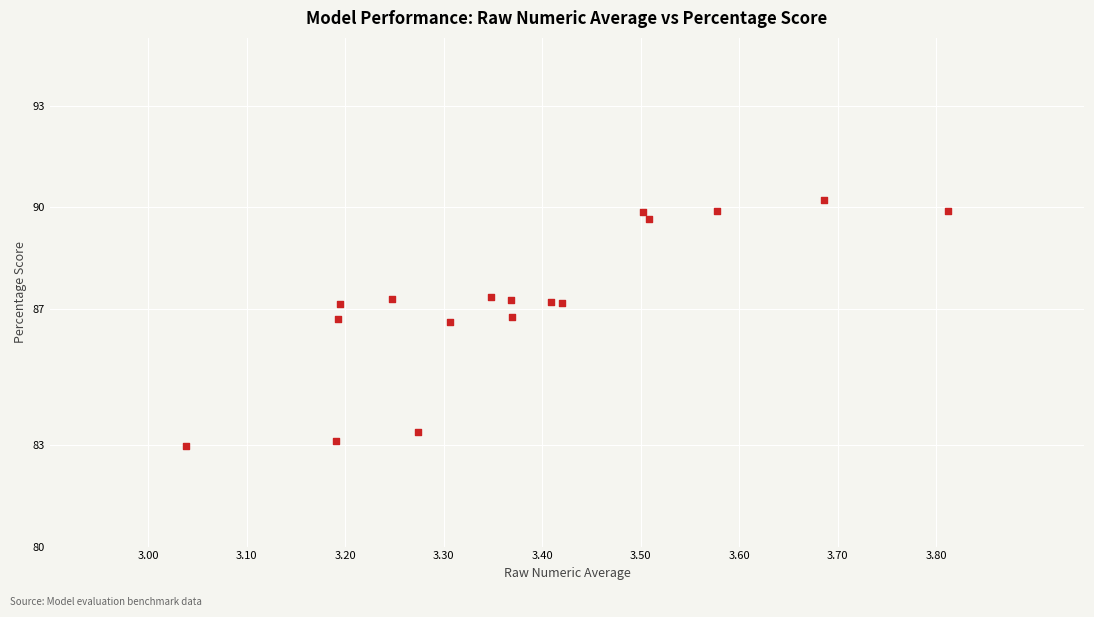

What is the range of Y values (max minus min)?

7.2